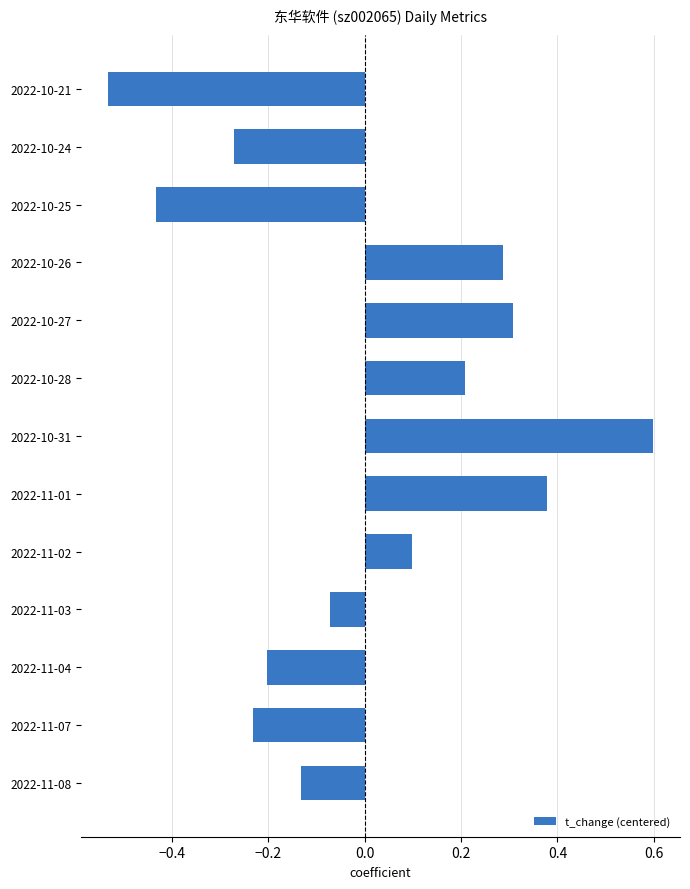

Rank the categories by value from lowest to highest.

2022-10-21, 2022-10-25, 2022-10-24, 2022-11-07, 2022-11-04, 2022-11-08, 2022-11-03, 2022-11-02, 2022-10-28, 2022-10-26, 2022-10-27, 2022-11-01, 2022-10-31